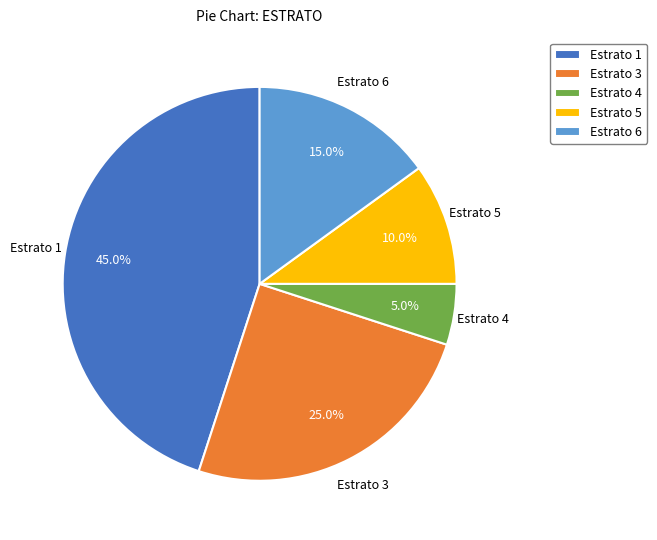

Does any single category account for the majority?

No